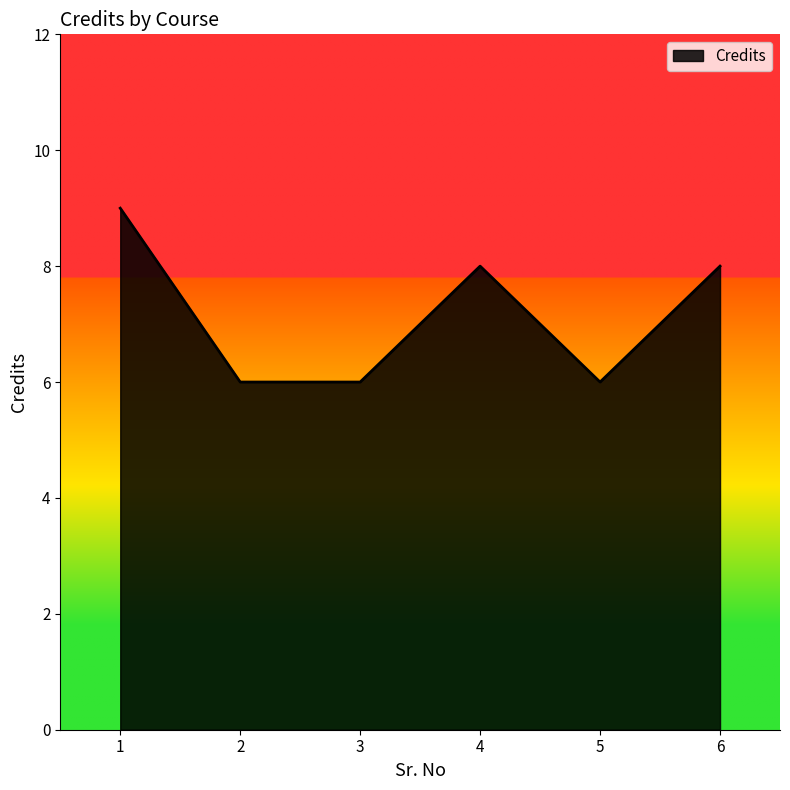

Does the chart have visible grid lines?

No